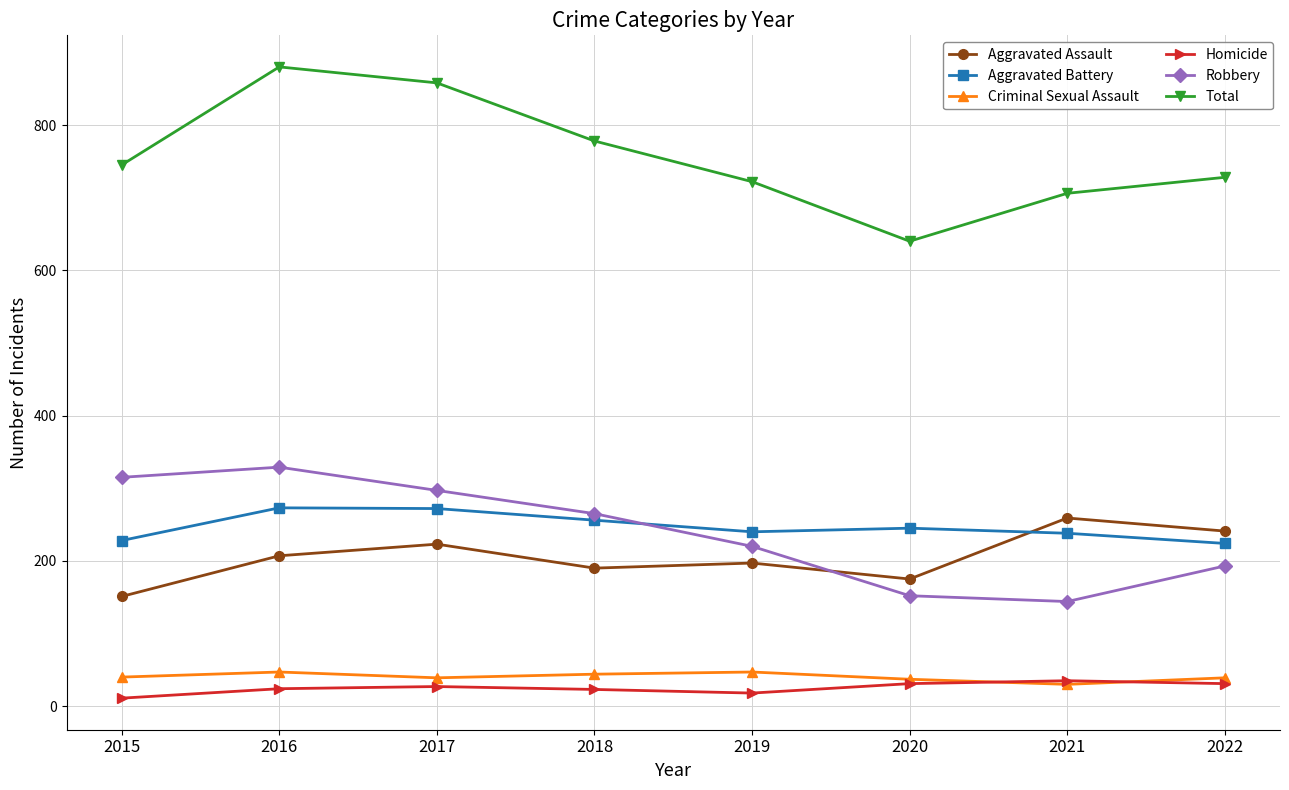

Is it true that Aggravated Assault equals 368 at 2021?

False